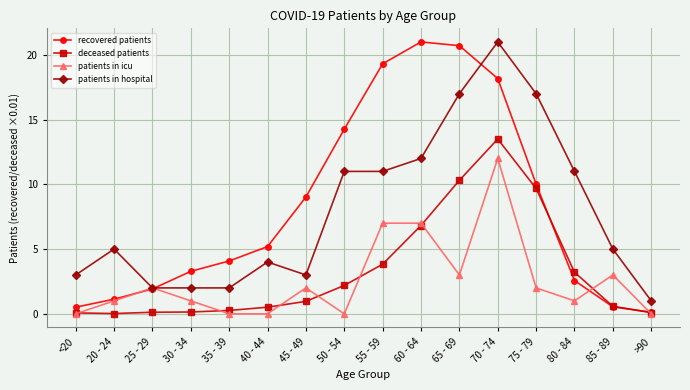

The patients in hospital series shows 11.0 at 55 - 59. True or false?

True